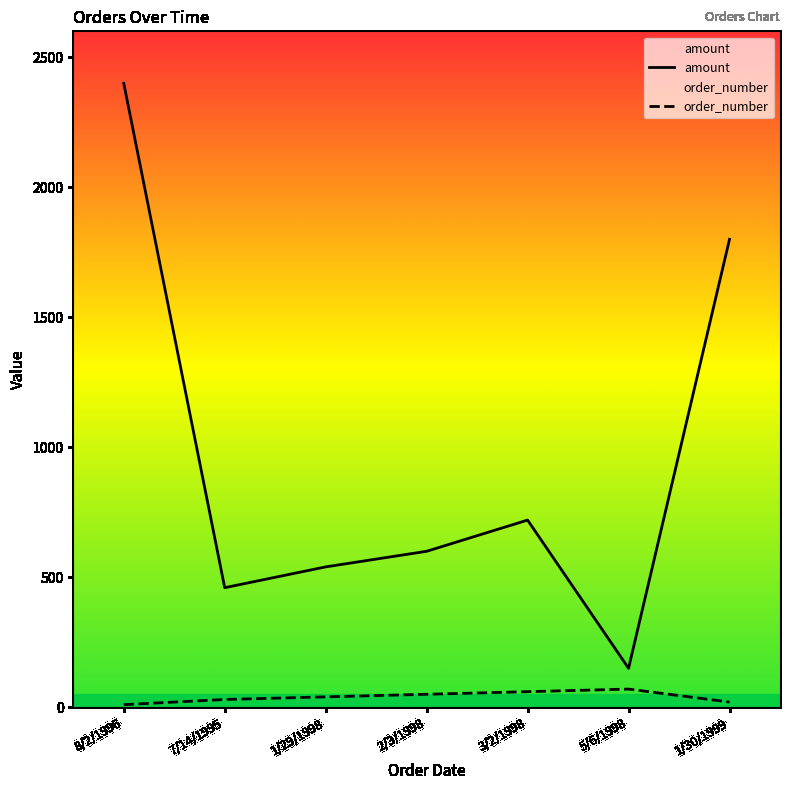

What is the smallest value displayed?

10